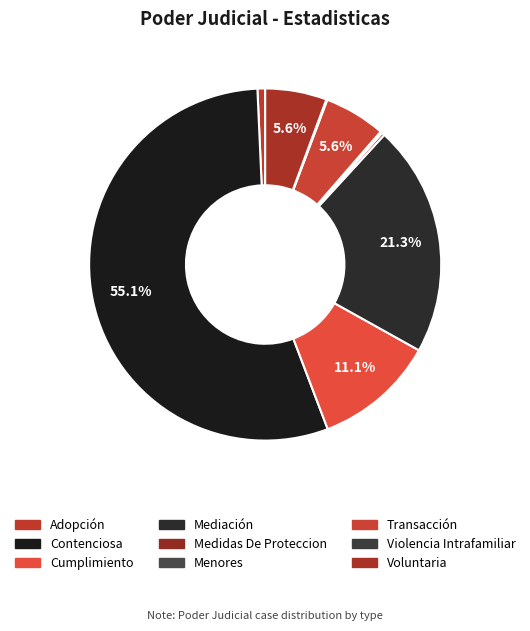

How many slices are in this pie chart?

9